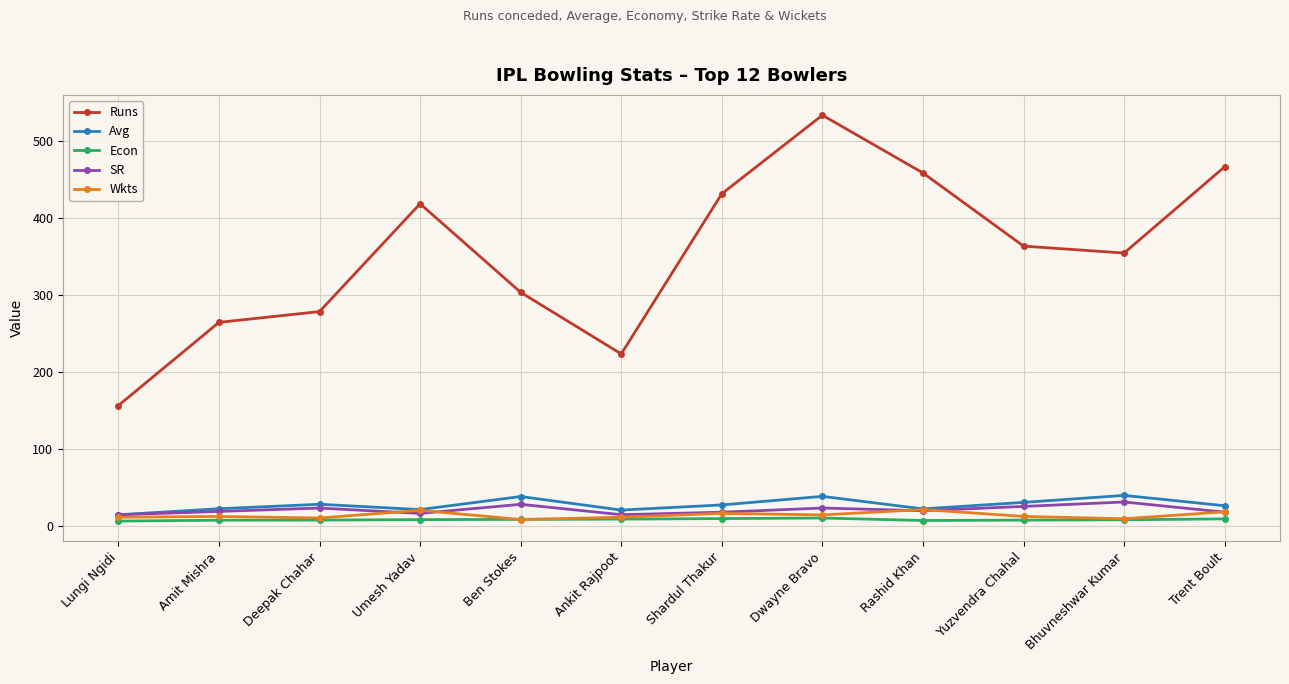

Which series has the largest total across all categories?

Runs